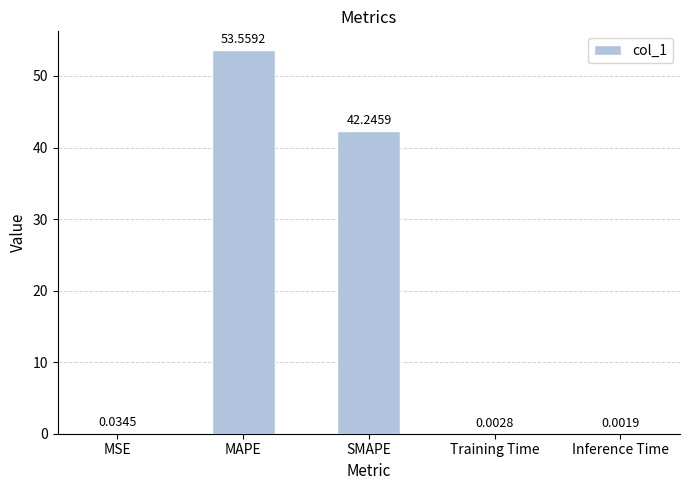

Between Training Time and MSE, which is larger?

MSE